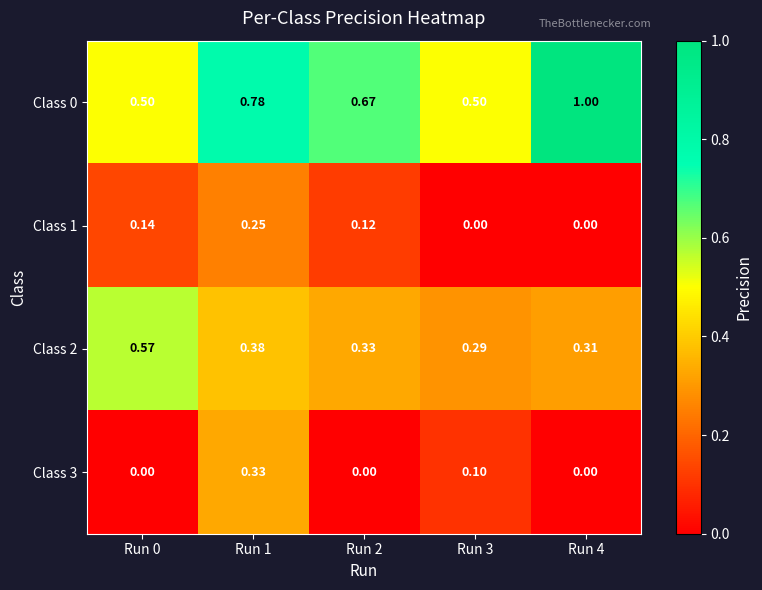

How many values in the Class 3 series exceed 0?

2